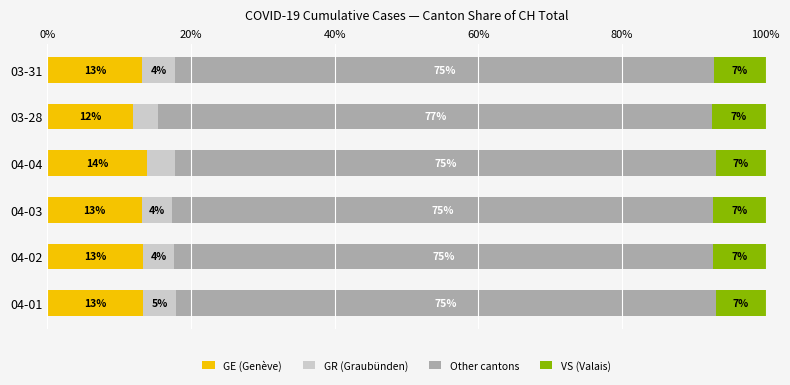

What is the difference between the maximum and minimum values in the GE (Genève) series?

1.9